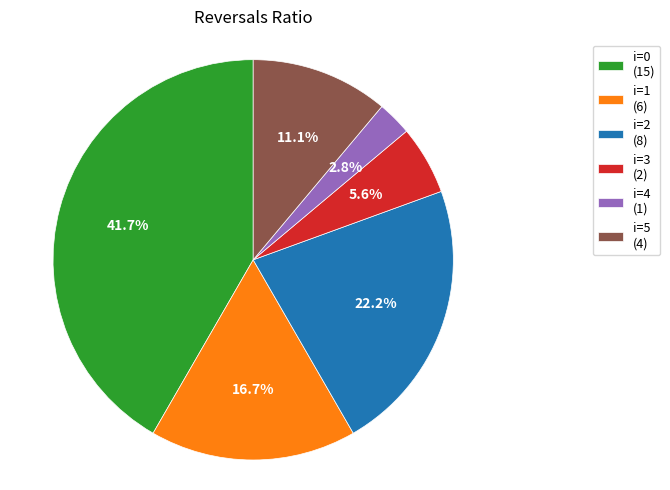

Approximately how many times larger is the value at i=5 (4) compared to i=0 (15)?

0.3